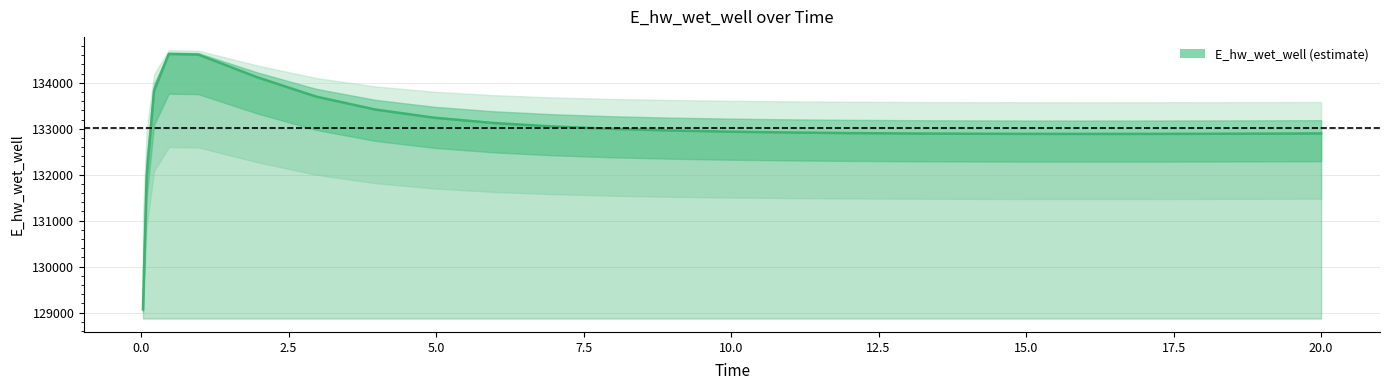

Does the chart display data point markers on the line(s)?

No